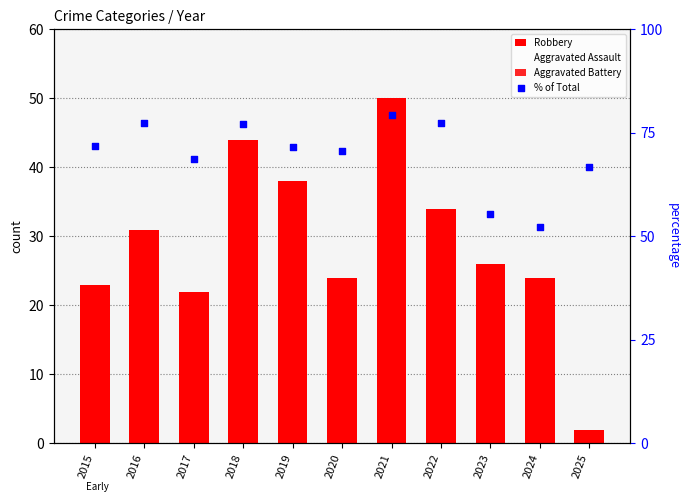

Is the value of Robbery at 2015 greater than the value of Aggravated Assault at 2019?

Yes